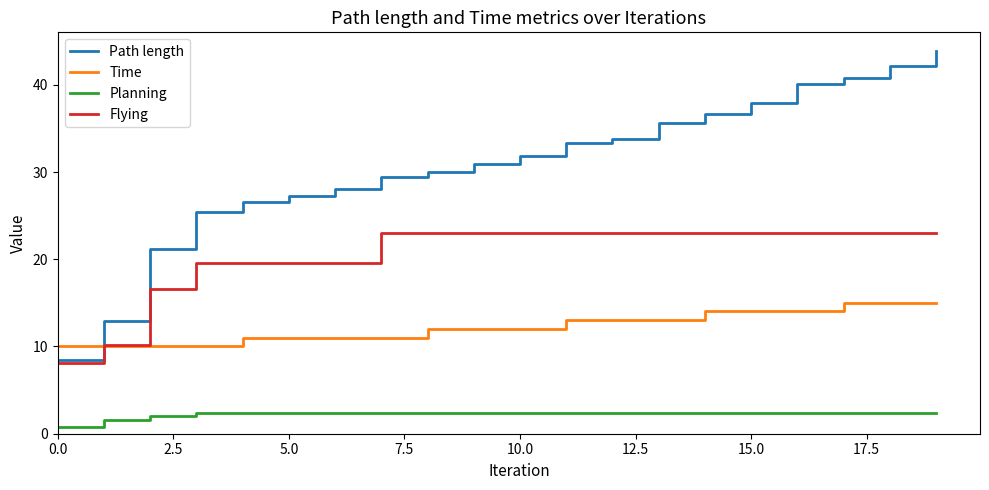

True or false: Path length and Planning cross at least once.

False